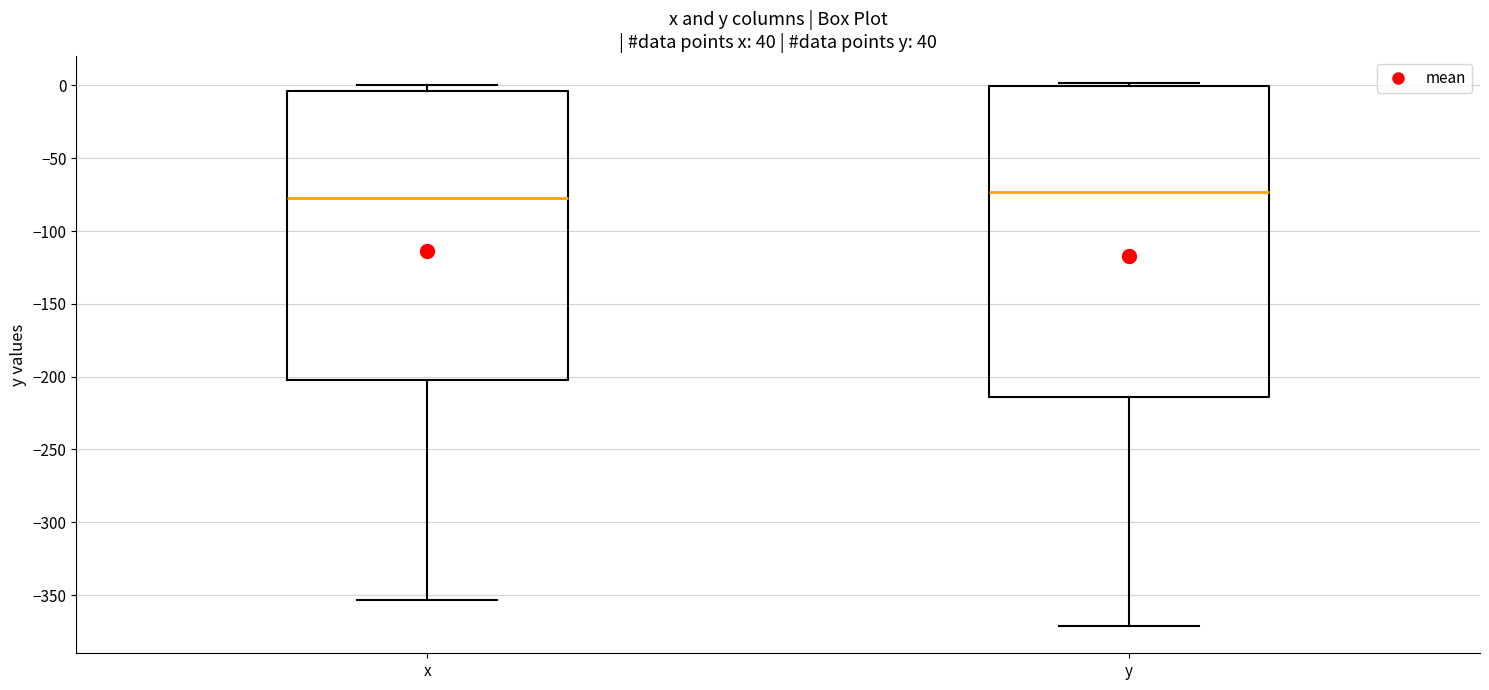

Where does the median line of the box for x sit on the y-axis? The values are not printed on the chart, so give them approximately, as read against the axis.

-75